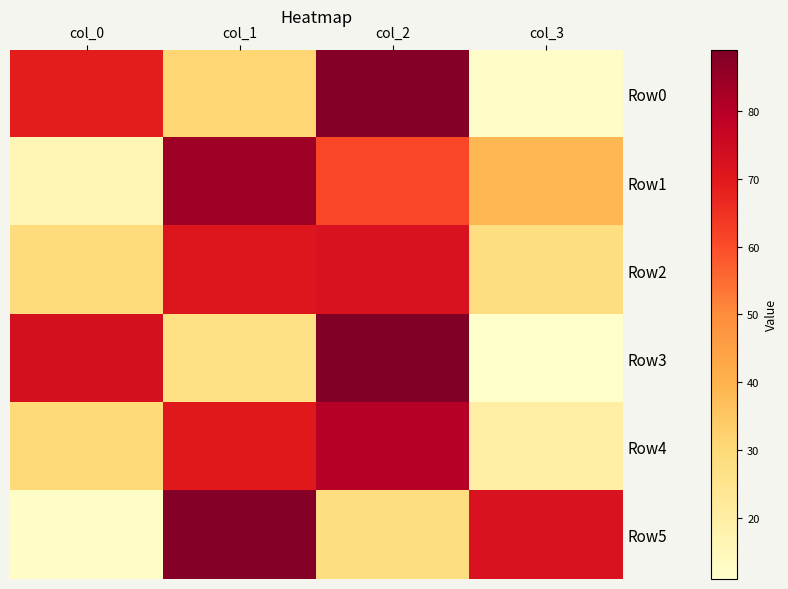

Reading right to left, extract all data points from this chart.

Row0: col_3=12	col_2=88	col_1=31	col_0=69
Row1: col_3=39	col_2=61	col_1=84	col_0=16
Row2: col_3=28	col_2=72	col_1=71	col_0=29
Row3: col_3=11	col_2=89	col_1=27	col_0=73
Row4: col_3=20	col_2=80	col_1=70	col_0=30
Row5: col_3=72	col_2=28	col_1=88	col_0=12